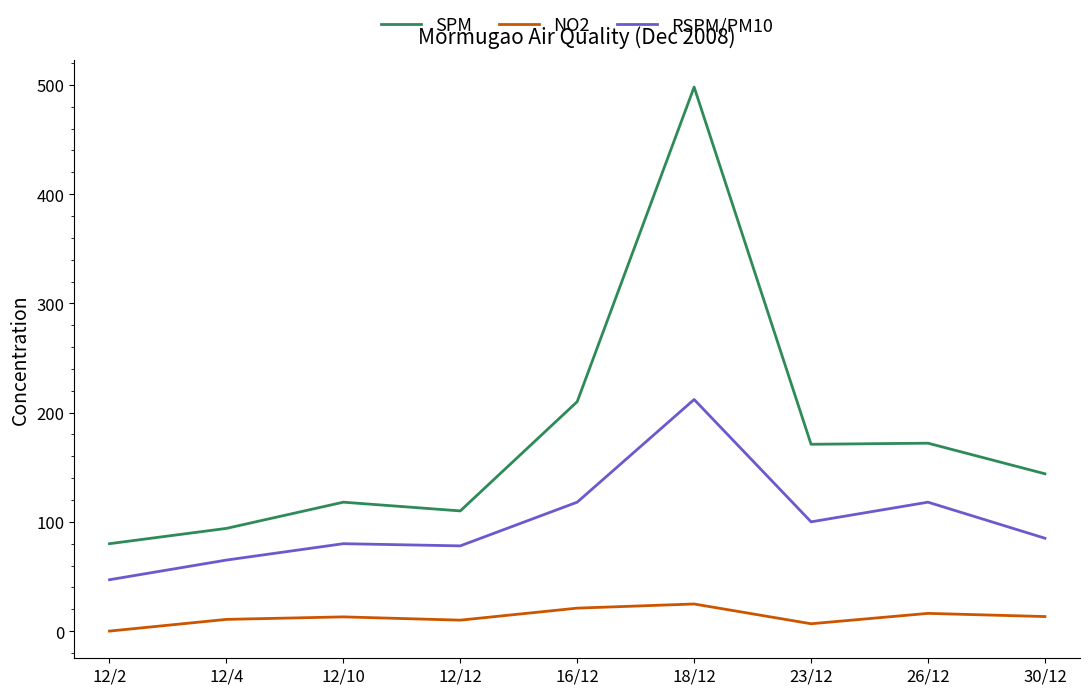

Is the value of RSPM/PM10 at 23/12 greater than the value of NO2 at 12/12?

Yes